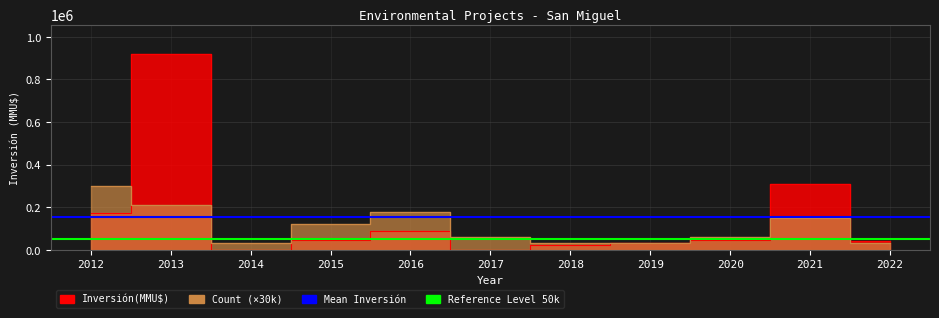

What is the maximum value for Mean Inversión?

152336.2